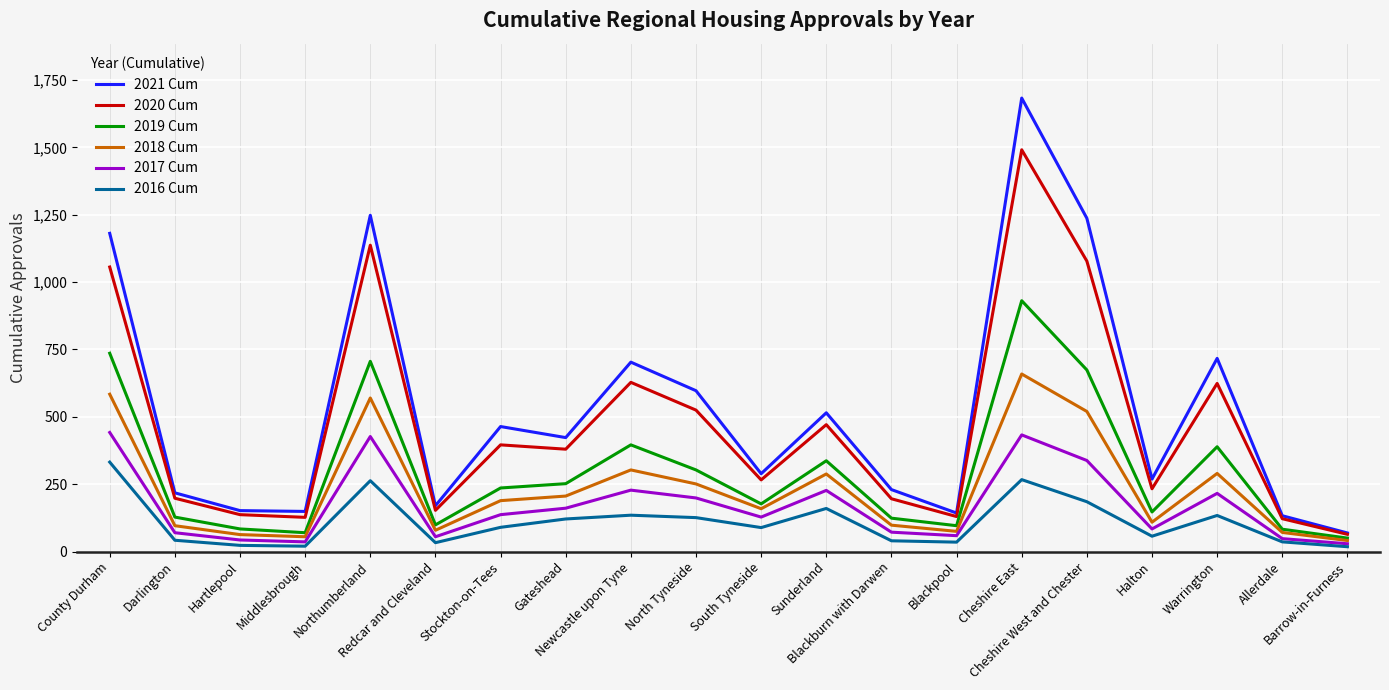

Read the 2016 Cum value at South Tyneside, to the nearest 50.

100